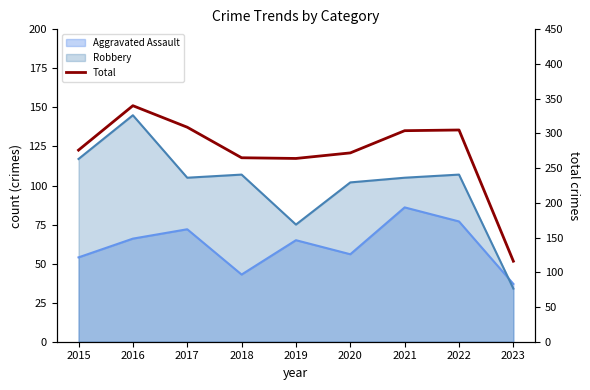

What is the smallest value displayed?

116